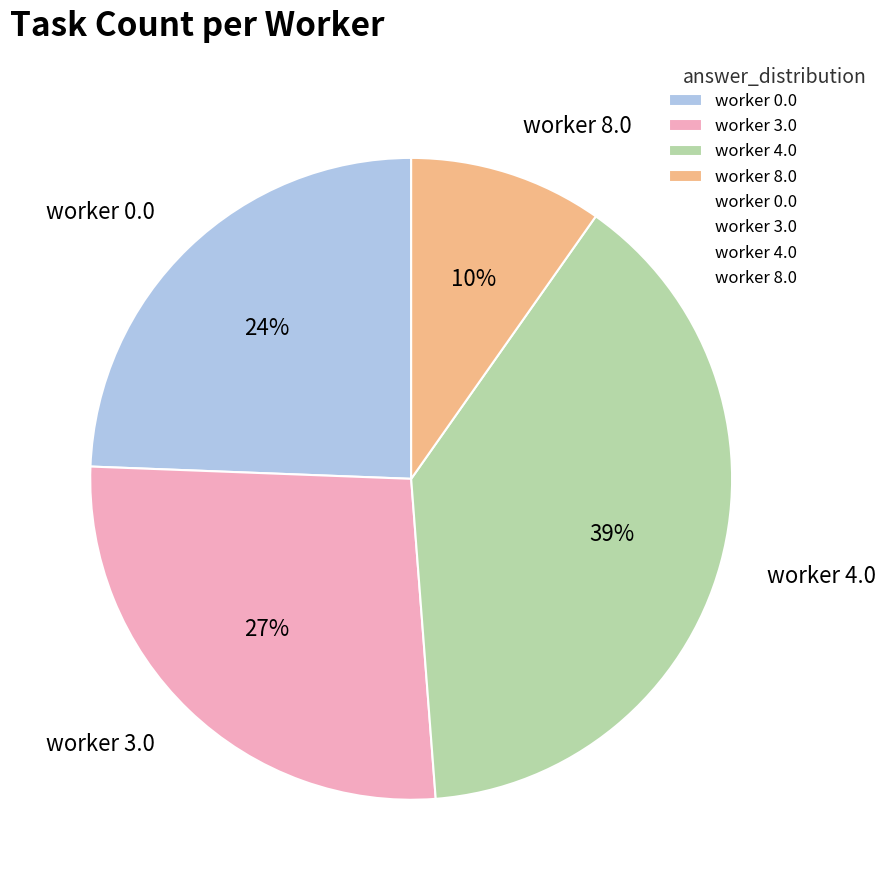

To the nearest percent, what is the difference between the largest and smallest slice percentages?

29%